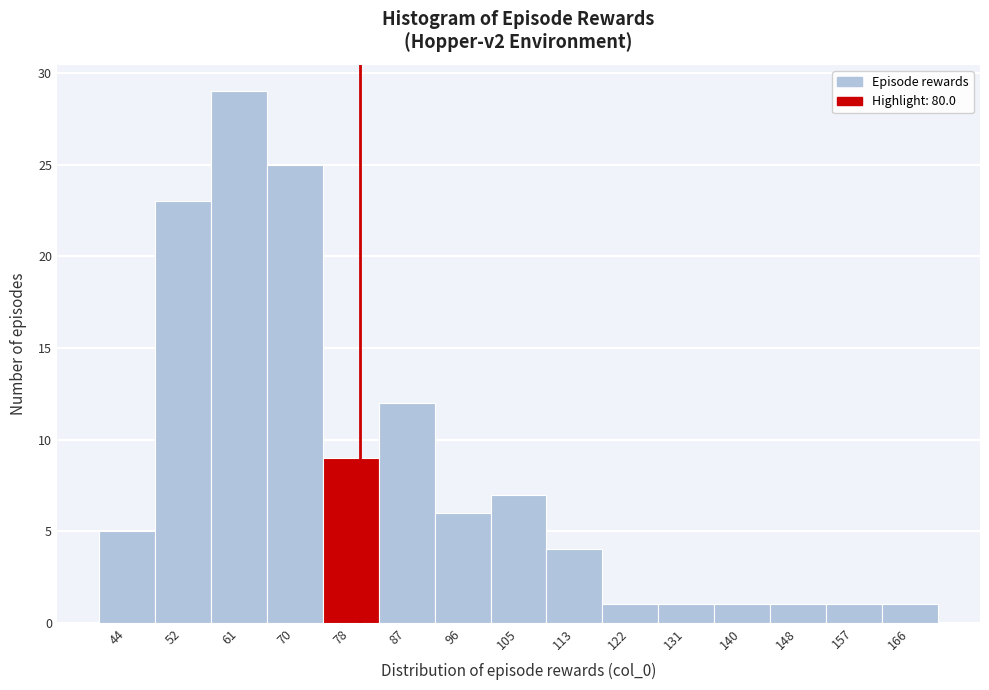

Which range on the x-axis has the tallest bar?

57 to 65